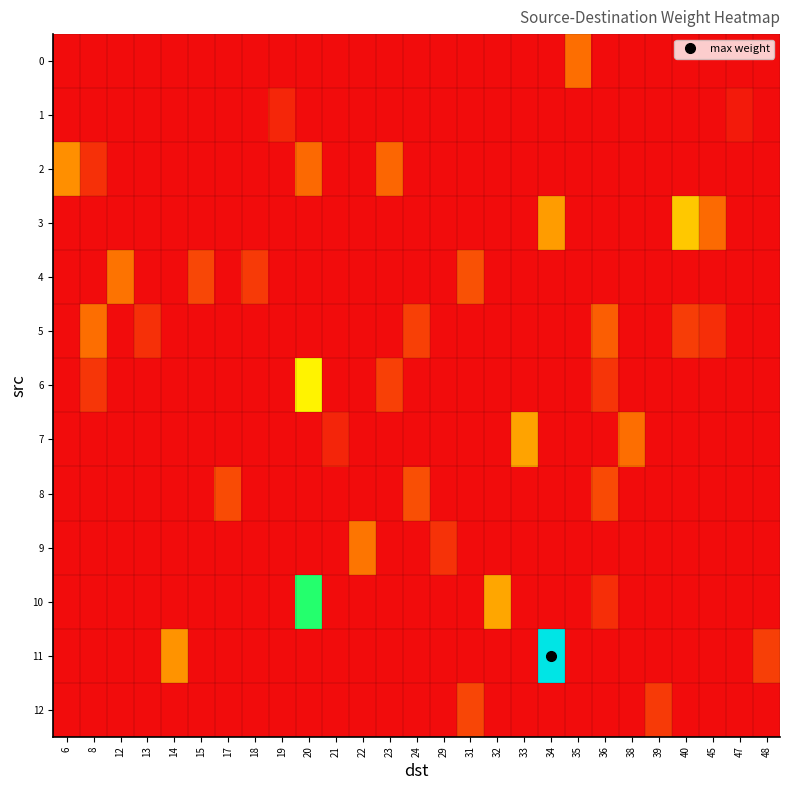

Reading left to right, transcribe all the data shown in this chart.

0: 6=0.0	8=0.0	12=0.0	13=0.0	14=0.0	15=0.0	17=0.0	18=0.0	19=0.0	20=0.0	21=0.0	22=0.0	23=0.0	24=0.0	29=0.0	31=0.0	32=0.0	33=0.0	34=0.0	35=0.0	36=0.0	38=0.0	39=0.0	40=0.0	45=0.0	47=0.0	48=0.0
1: 6=0.0	8=0.0	12=0.0	13=0.0	14=0.0	15=0.0	17=0.0	18=0.0	19=0.0	20=0.0	21=0.0	22=0.0	23=0.0	24=0.0	29=0.0	31=0.0	32=0.0	33=0.0	34=0.0	35=0.0	36=0.0	38=0.0	39=0.0	40=0.0	45=0.0	47=0.0	48=0.0
2: 6=0.0	8=0.0	12=0.0	13=0.0	14=0.0	15=0.0	17=0.0	18=0.0	19=0.0	20=0.0	21=0.0	22=0.0	23=0.0	24=0.0	29=0.0	31=0.0	32=0.0	33=0.0	34=0.0	35=0.0	36=0.0	38=0.0	39=0.0	40=0.0	45=0.0	47=0.0	48=0.0
3: 6=0.0	8=0.0	12=0.0	13=0.0	14=0.0	15=0.0	17=0.0	18=0.0	19=0.0	20=0.0	21=0.0	22=0.0	23=0.0	24=0.0	29=0.0	31=0.0	32=0.0	33=0.0	34=0.0	35=0.0	36=0.0	38=0.0	39=0.0	40=0.0	45=0.0	47=0.0	48=0.0
4: 6=0.0	8=0.0	12=0.0	13=0.0	14=0.0	15=0.0	17=0.0	18=0.0	19=0.0	20=0.0	21=0.0	22=0.0	23=0.0	24=0.0	29=0.0	31=0.0	32=0.0	33=0.0	34=0.0	35=0.0	36=0.0	38=0.0	39=0.0	40=0.0	45=0.0	47=0.0	48=0.0
5: 6=0.0	8=0.0	12=0.0	13=0.0	14=0.0	15=0.0	17=0.0	18=0.0	19=0.0	20=0.0	21=0.0	22=0.0	23=0.0	24=0.0	29=0.0	31=0.0	32=0.0	33=0.0	34=0.0	35=0.0	36=0.0	38=0.0	39=0.0	40=0.0	45=0.0	47=0.0	48=0.0
6: 6=0.0	8=0.0	12=0.0	13=0.0	14=0.0	15=0.0	17=0.0	18=0.0	19=0.0	20=0.0	21=0.0	22=0.0	23=0.0	24=0.0	29=0.0	31=0.0	32=0.0	33=0.0	34=0.0	35=0.0	36=0.0	38=0.0	39=0.0	40=0.0	45=0.0	47=0.0	48=0.0
7: 6=0.0	8=0.0	12=0.0	13=0.0	14=0.0	15=0.0	17=0.0	18=0.0	19=0.0	20=0.0	21=0.0	22=0.0	23=0.0	24=0.0	29=0.0	31=0.0	32=0.0	33=0.0	34=0.0	35=0.0	36=0.0	38=0.0	39=0.0	40=0.0	45=0.0	47=0.0	48=0.0
8: 6=0.0	8=0.0	12=0.0	13=0.0	14=0.0	15=0.0	17=0.0	18=0.0	19=0.0	20=0.0	21=0.0	22=0.0	23=0.0	24=0.0	29=0.0	31=0.0	32=0.0	33=0.0	34=0.0	35=0.0	36=0.0	38=0.0	39=0.0	40=0.0	45=0.0	47=0.0	48=0.0
9: 6=0.0	8=0.0	12=0.0	13=0.0	14=0.0	15=0.0	17=0.0	18=0.0	19=0.0	20=0.0	21=0.0	22=0.0	23=0.0	24=0.0	29=0.0	31=0.0	32=0.0	33=0.0	34=0.0	35=0.0	36=0.0	38=0.0	39=0.0	40=0.0	45=0.0	47=0.0	48=0.0
10: 6=0.0	8=0.0	12=0.0	13=0.0	14=0.0	15=0.0	17=0.0	18=0.0	19=0.0	20=0.1	21=0.0	22=0.0	23=0.0	24=0.0	29=0.0	31=0.0	32=0.0	33=0.0	34=0.0	35=0.0	36=0.0	38=0.0	39=0.0	40=0.0	45=0.0	47=0.0	48=0.0
11: 6=0.0	8=0.0	12=0.0	13=0.0	14=0.0	15=0.0	17=0.0	18=0.0	19=0.0	20=0.0	21=0.0	22=0.0	23=0.0	24=0.0	29=0.0	31=0.0	32=0.0	33=0.0	34=0.1	35=0.0	36=0.0	38=0.0	39=0.0	40=0.0	45=0.0	47=0.0	48=0.0
12: 6=0.0	8=0.0	12=0.0	13=0.0	14=0.0	15=0.0	17=0.0	18=0.0	19=0.0	20=0.0	21=0.0	22=0.0	23=0.0	24=0.0	29=0.0	31=0.0	32=0.0	33=0.0	34=0.0	35=0.0	36=0.0	38=0.0	39=0.0	40=0.0	45=0.0	47=0.0	48=0.0